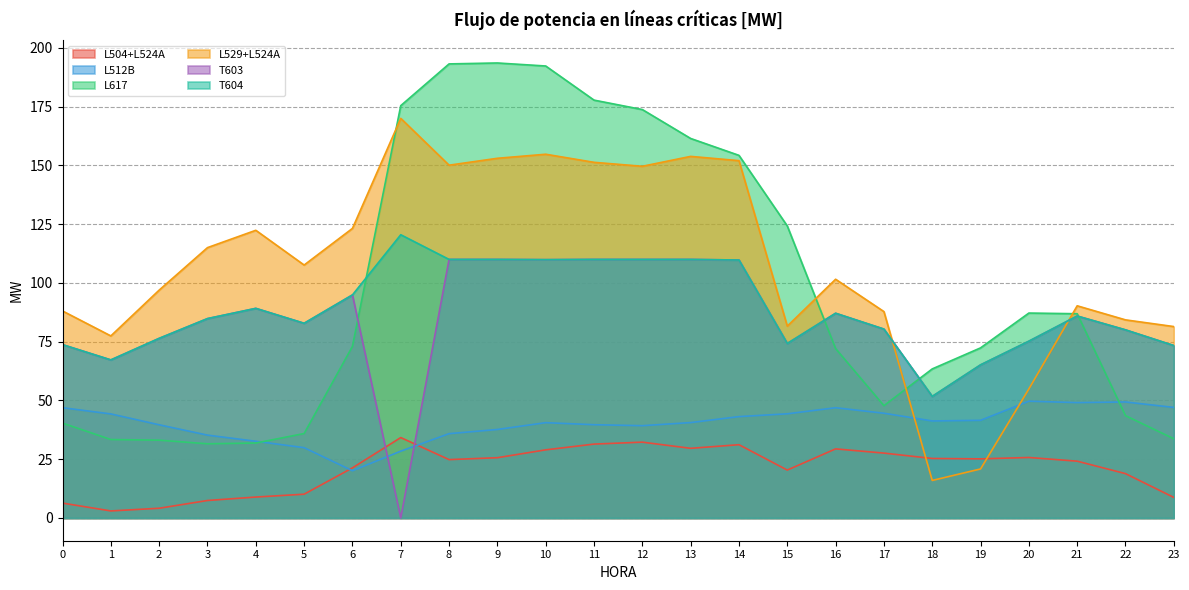

How many values in the L617 series are below 72?

10